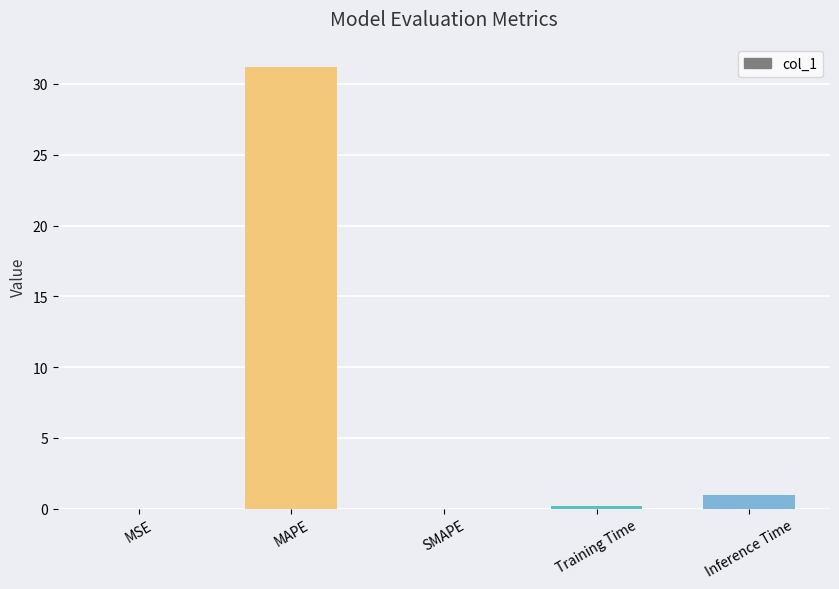

What is the sum of the values at SMAPE and Inference Time?

1.0